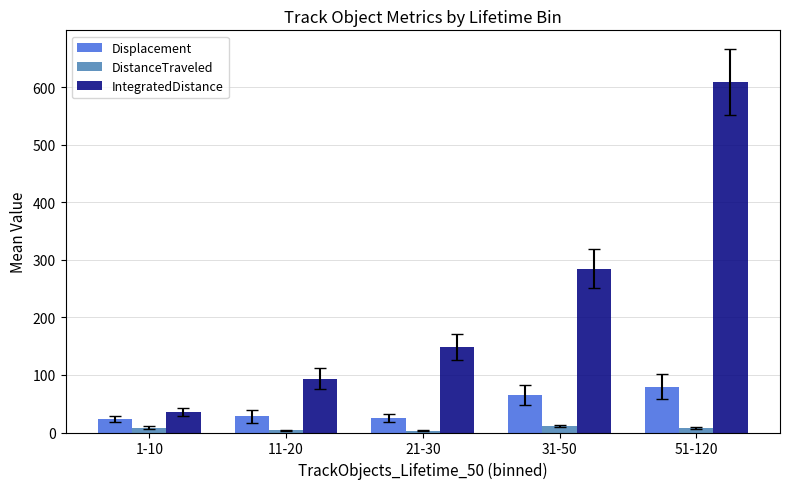

How many values in the Displacement series are below 28?

2